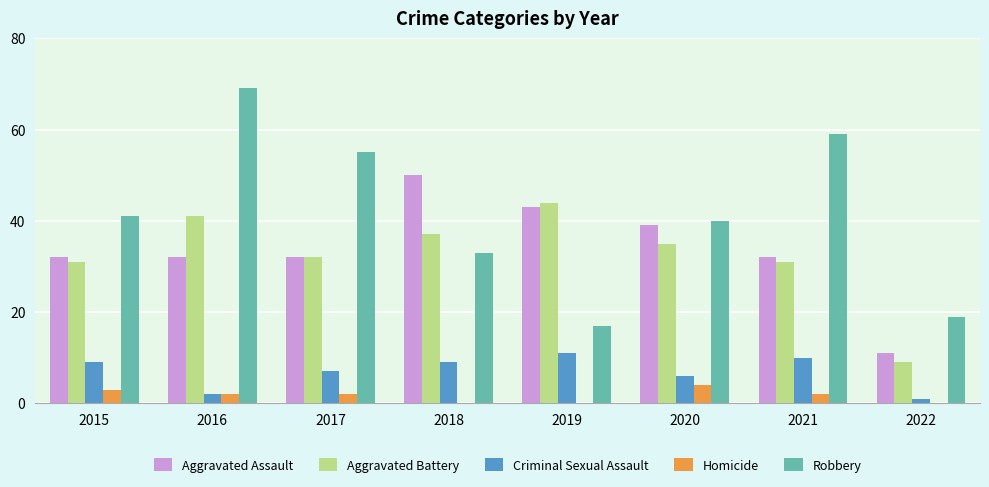

Is the value of Robbery at 2020 greater than the value of Criminal Sexual Assault at 2020?

Yes